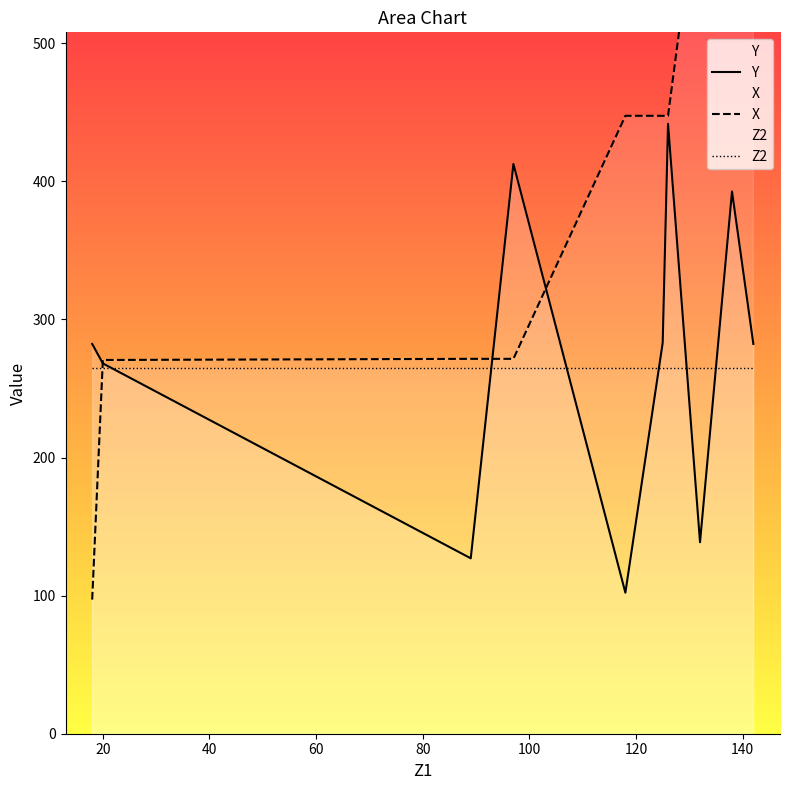

True or false: X has more than 1 interior local peaks.

False